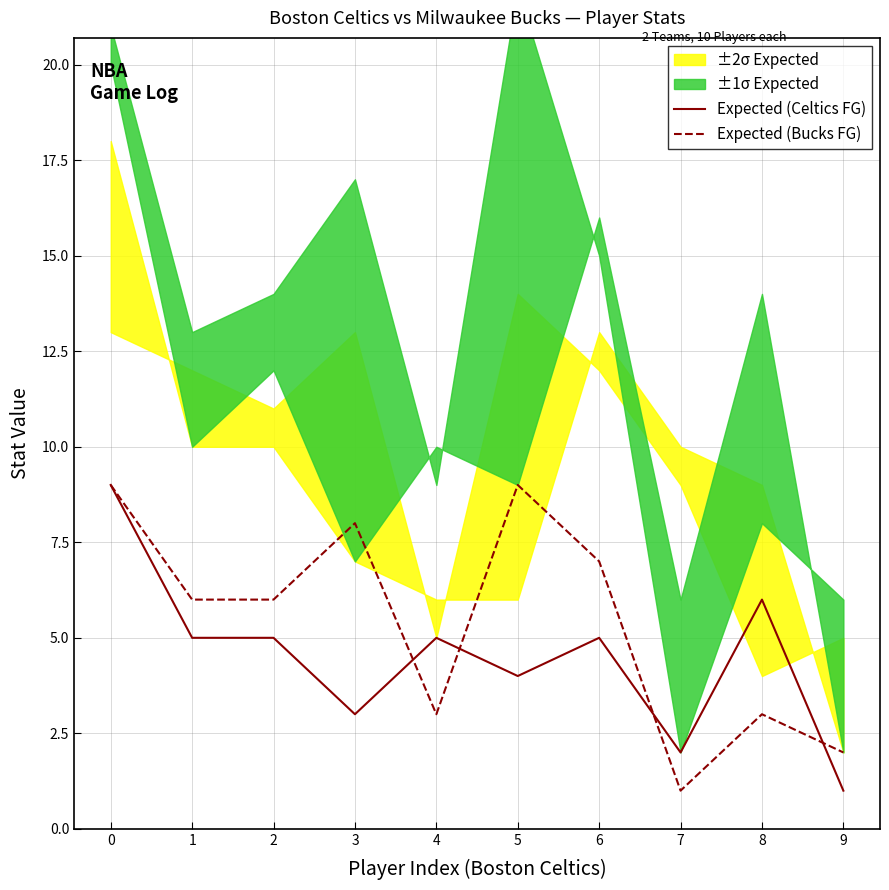

How many categories are shown in the chart?

10